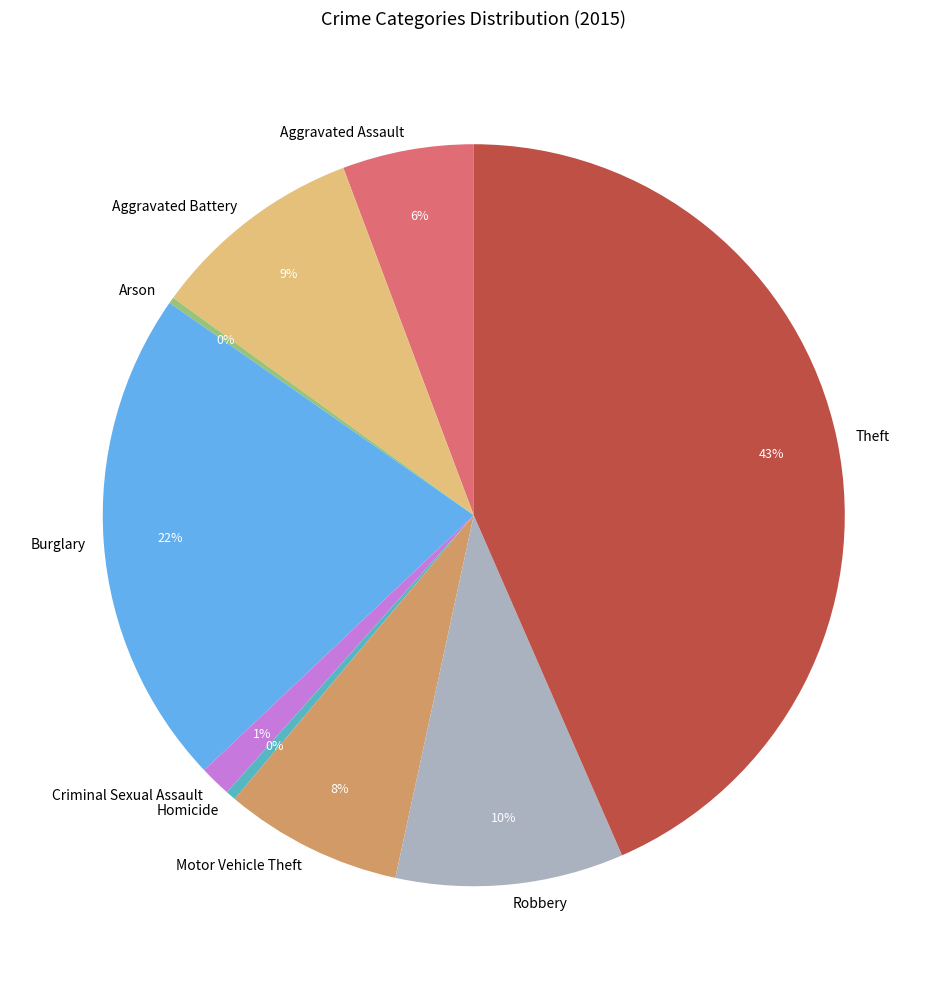

Is there any slice that represents more than half of the pie?

No